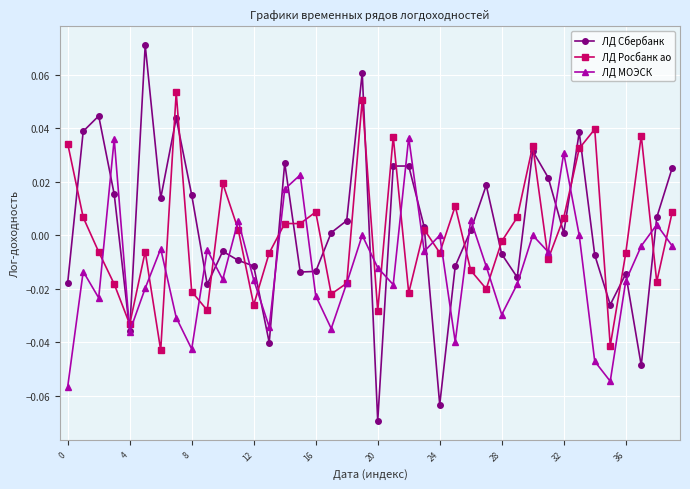

True or false: ЛД МОЭСК and ЛД Сбербанк cross at least once.

True